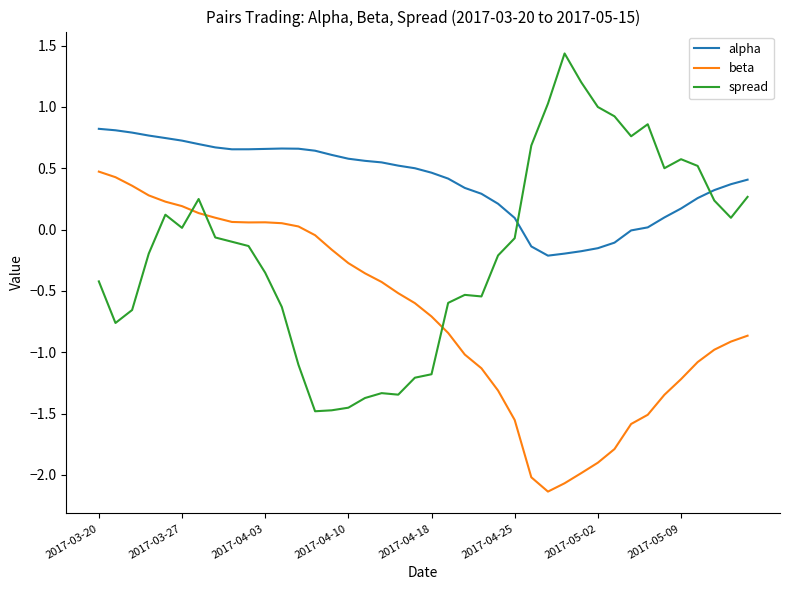

True or false: beta and alpha cross at least once.

False